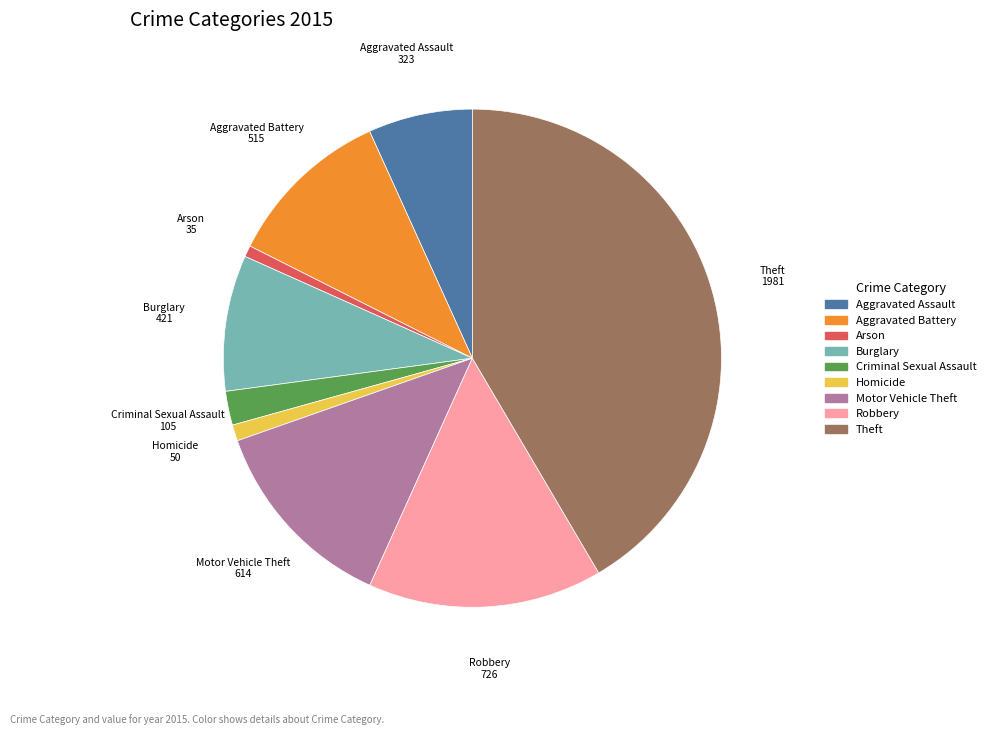

Is it true that Homicide is 11% of the pie?

False